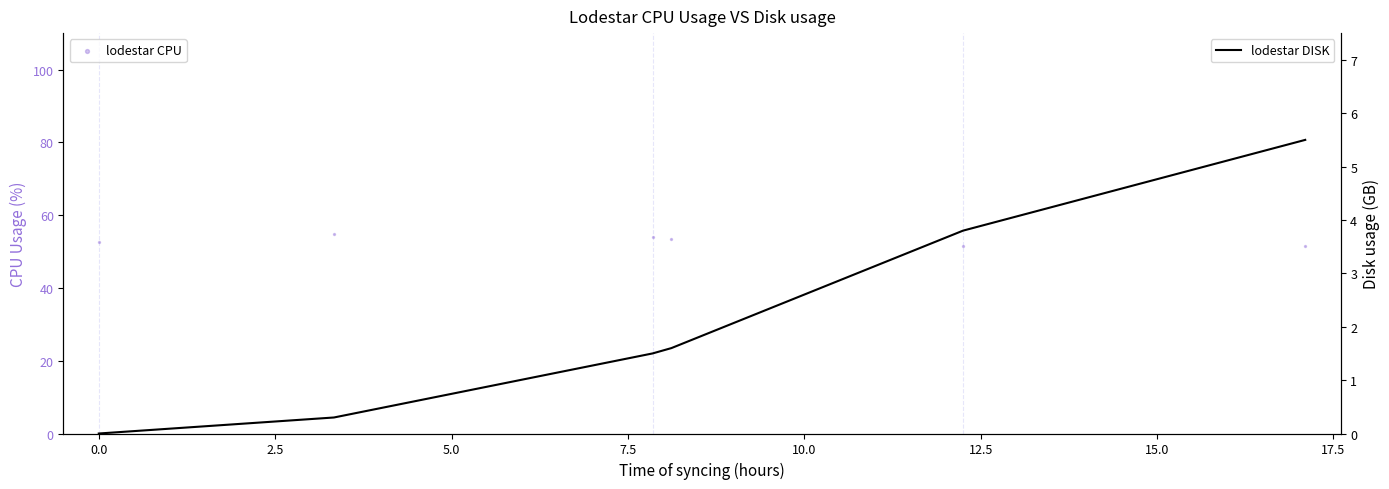

At how many categories does at least one series exceed 8?

6